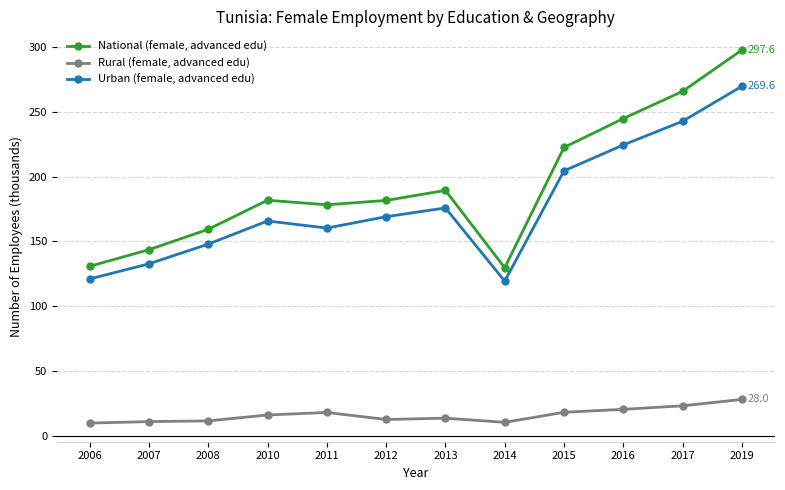

Is the value of National (female, advanced edu) at 2013 greater than the value of Rural (female, advanced edu) at 2007?

Yes